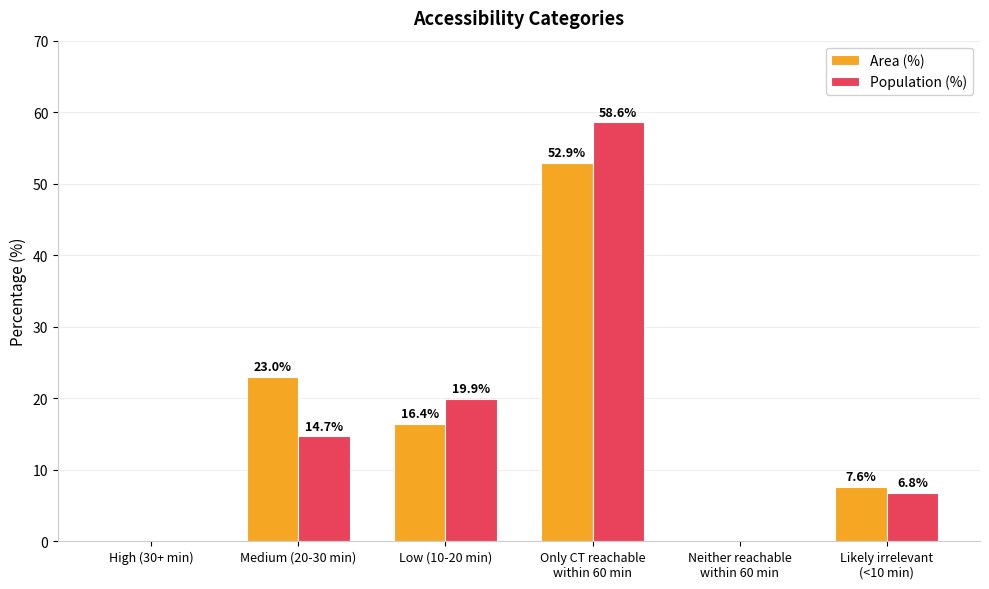

Between High (30+ min) and Medium (20-30 min), which series saw the biggest shift?

Area (%)